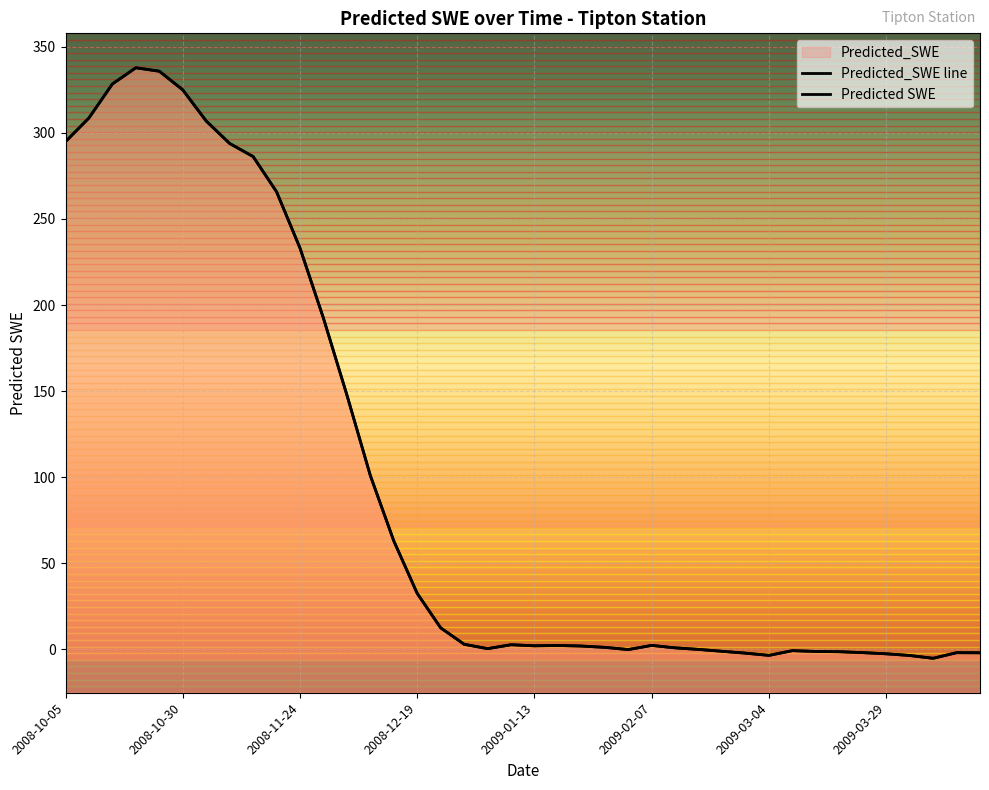

Reading left to right, transcribe all the data shown in this chart.

2008-10-05=294.9	2008-10-10=308.6	2008-10-15=328.4	2008-10-20=337.7	2008-10-25=335.7	2008-10-30=324.9	2008-11-04=306.8	2008-11-09=293.8	2008-11-14=286.2	2008-11-19=265.7	2008-11-24=233.1	2008-11-29=192.3	2008-12-04=147.8	2008-12-09=101.0	2008-12-14=63.0	2008-12-19=32.5	2008-12-24=12.5	2008-12-29=3.0	2009-01-03=0.5	2009-01-08=2.8	2009-01-13=2.1	2009-01-18=2.3	2009-01-23=2.0	2009-01-28=1.2	2009-02-02=-0.1	2009-02-07=2.4	2009-02-12=0.9	2009-02-17=0.0	2009-02-22=-1.0	2009-02-27=-2.1	2009-03-04=-3.4	2009-03-09=-0.7	2009-03-14=-1.1	2009-03-19=-1.3	2009-03-24=-1.8	2009-03-29=-2.5	2009-04-03=-3.5	2009-04-08=-5.1	2009-04-13=-1.9	2009-04-18=-1.9